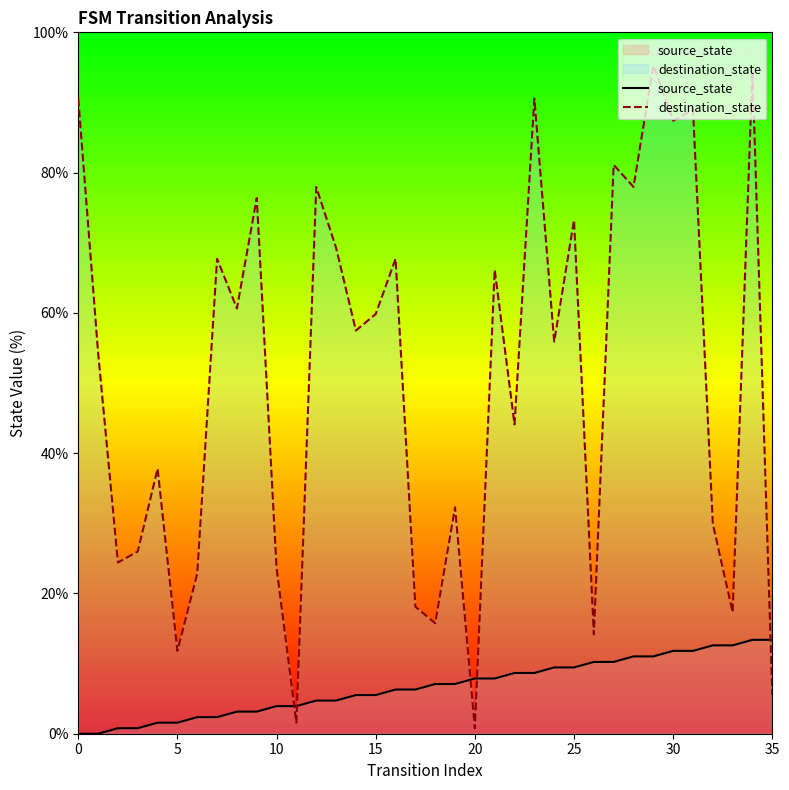

Where is source_state nearest to the value 6?

16